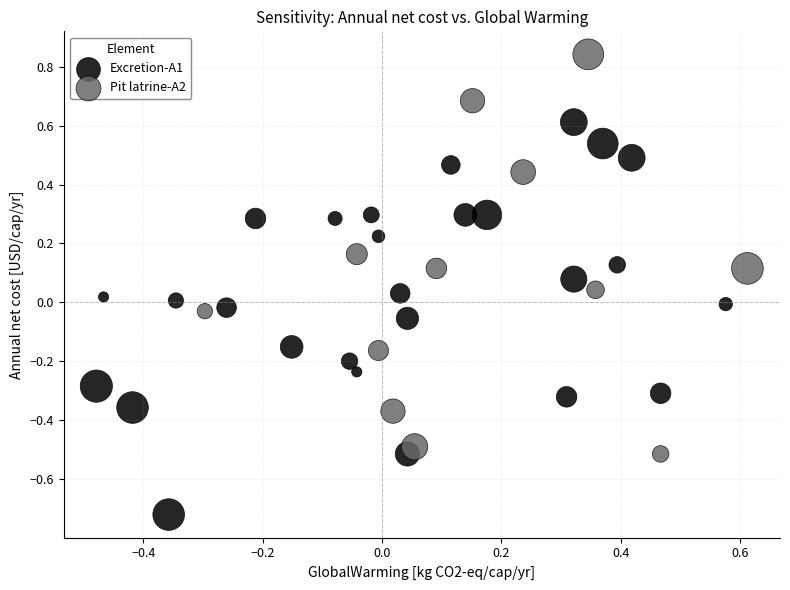

Which series reaches the maximum Y coordinate?

Pit latrine-A2